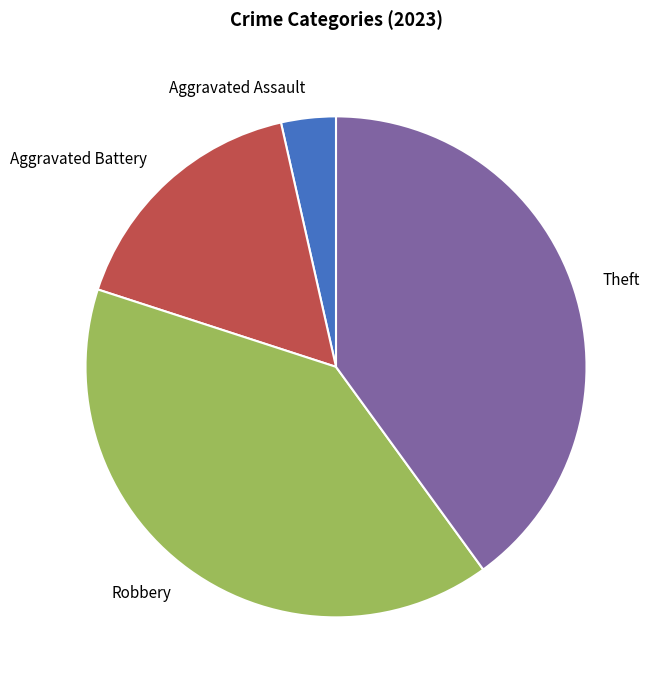

True or false: Robbery accounts for 32% of the total.

False